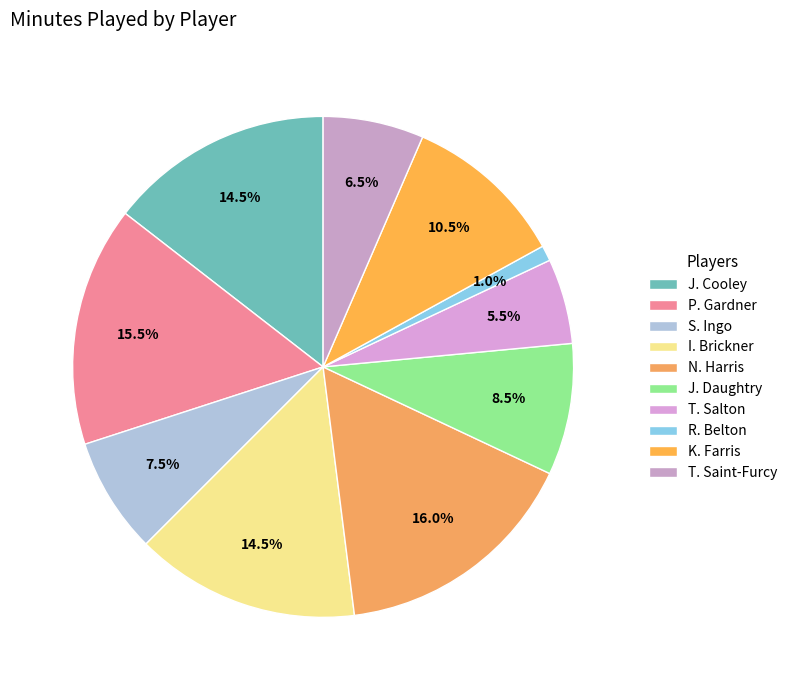

Count the number of slices in the pie.

10